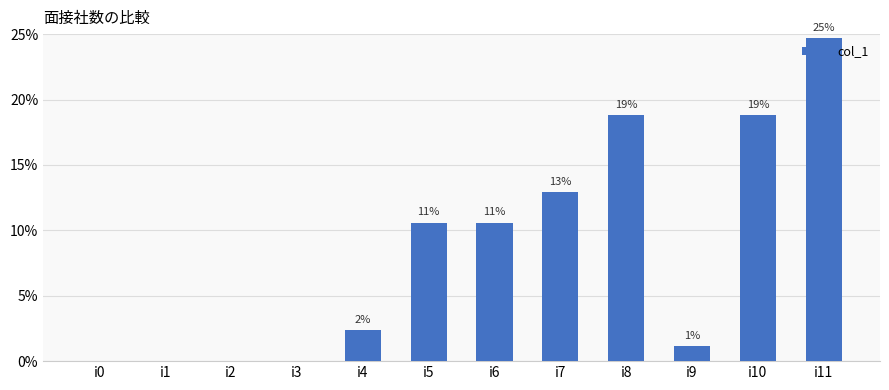

The value at i4 is 2.4. True or false?

True